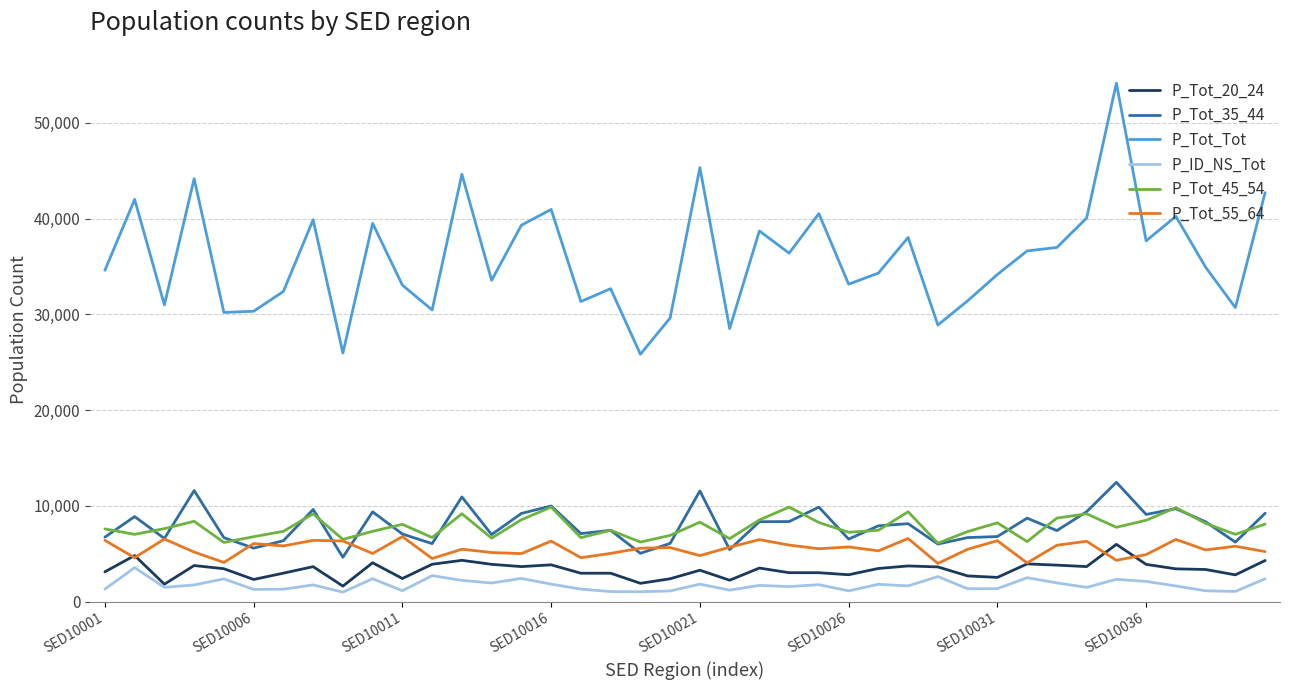

What is the minimum value shown in the chart?

985